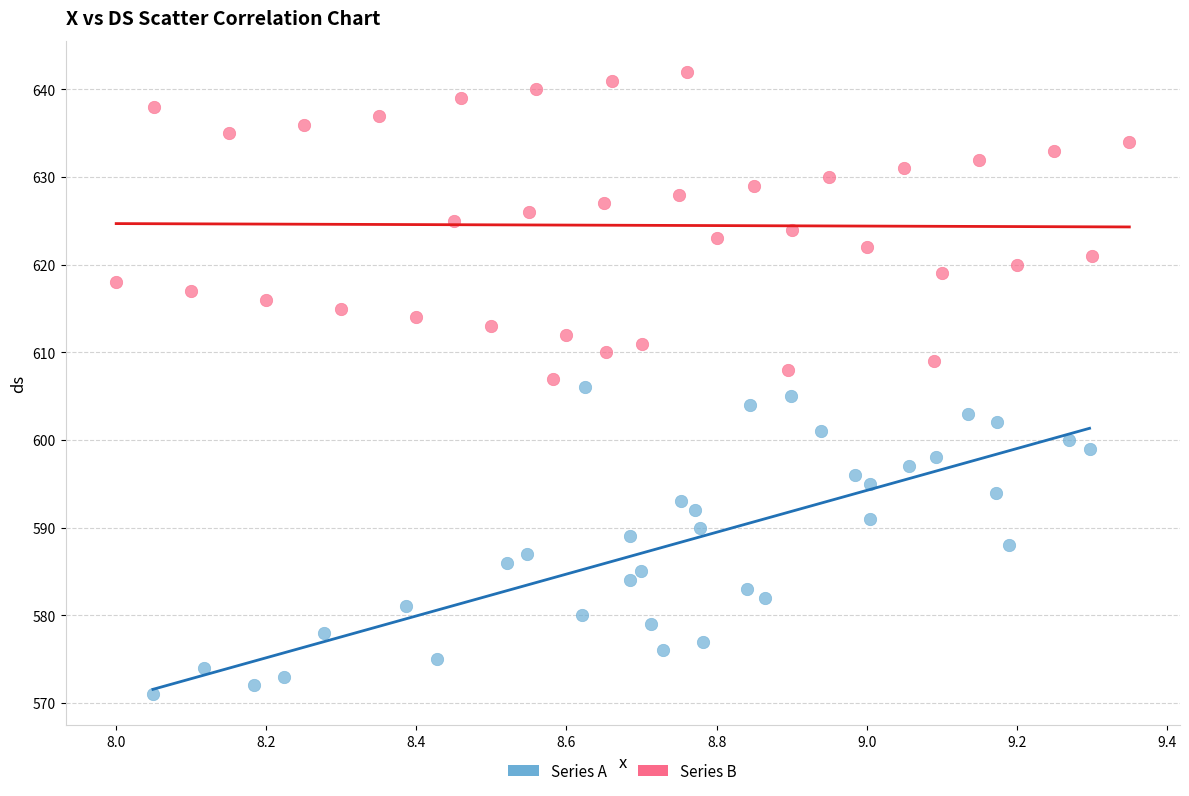

Which series reaches the maximum Y coordinate?

Series B